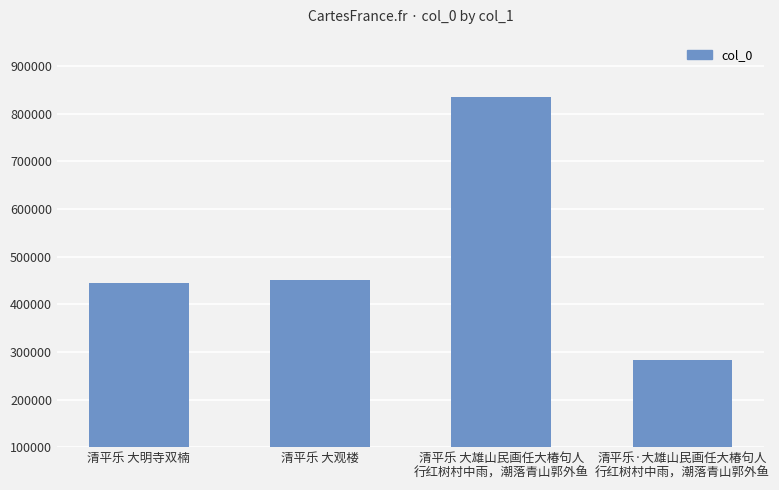

What position from the left is 清平乐 大明寺双楠?

1